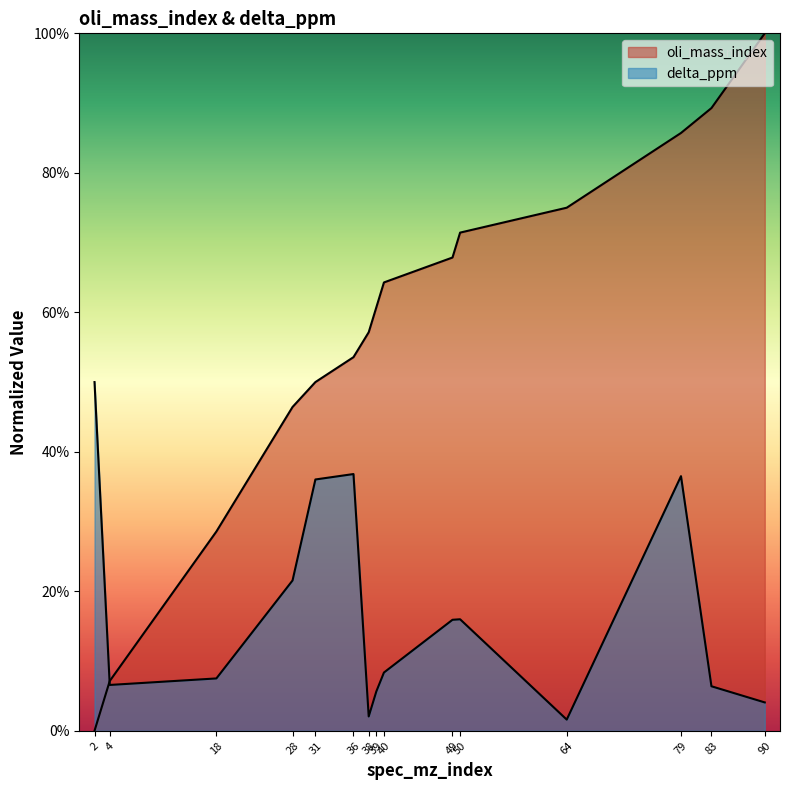

Reading left to right, what are all the values shown in this chart?

oli_mass_index: 2=0.0	4=0.1	18=0.3	28=0.5	31=0.5	36=0.5	38=0.6	39=0.6	40=0.6	49=0.7	50=0.7	64=0.8	79=0.9	83=0.9	90=1.0
delta_ppm: 2=0.5	4=0.1	18=0.1	28=0.2	31=0.4	36=0.4	38=0.0	39=0.1	40=0.1	49=0.2	50=0.2	64=0.0	79=0.4	83=0.1	90=0.0